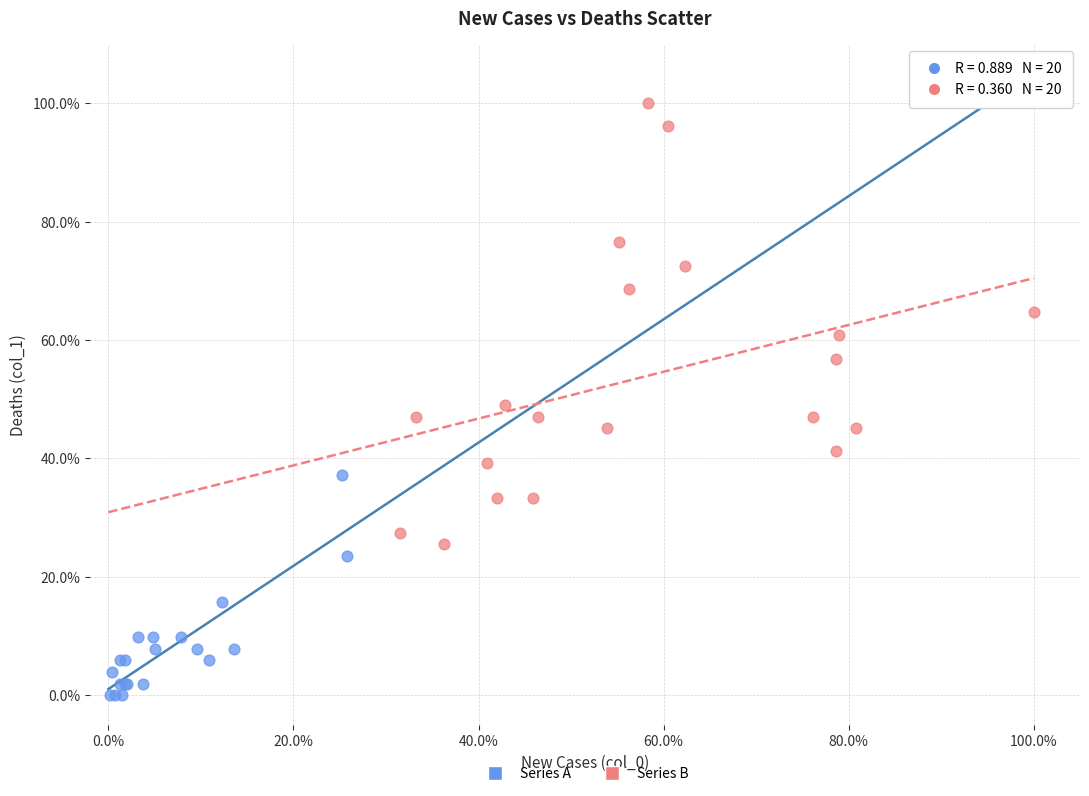

What are all the series names shown in the legend?

Series A, Series B